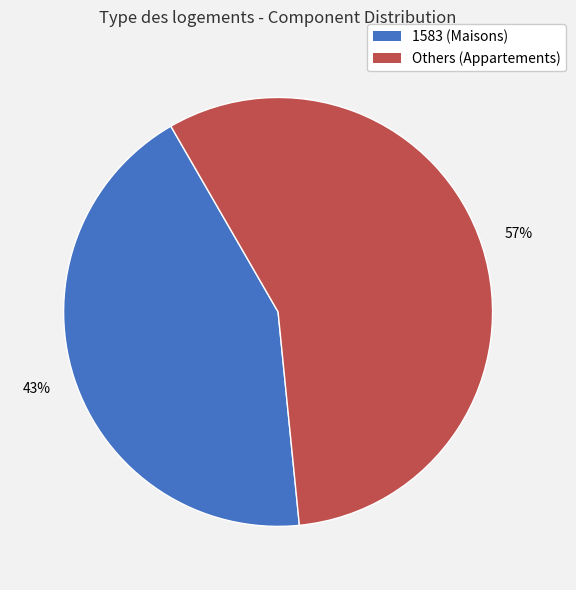

Does any single category account for the majority?

Yes